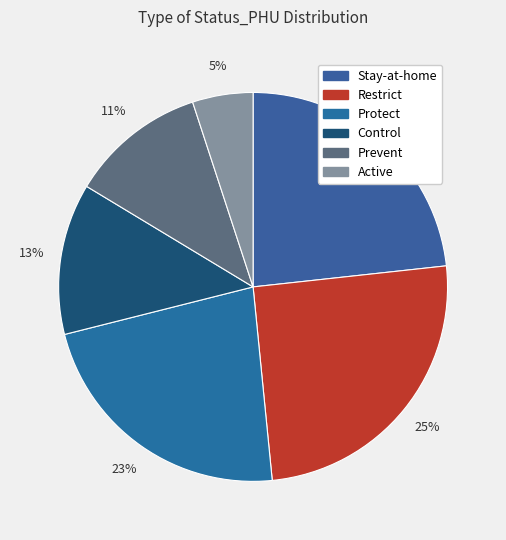

Is there any slice that represents more than half of the pie?

No